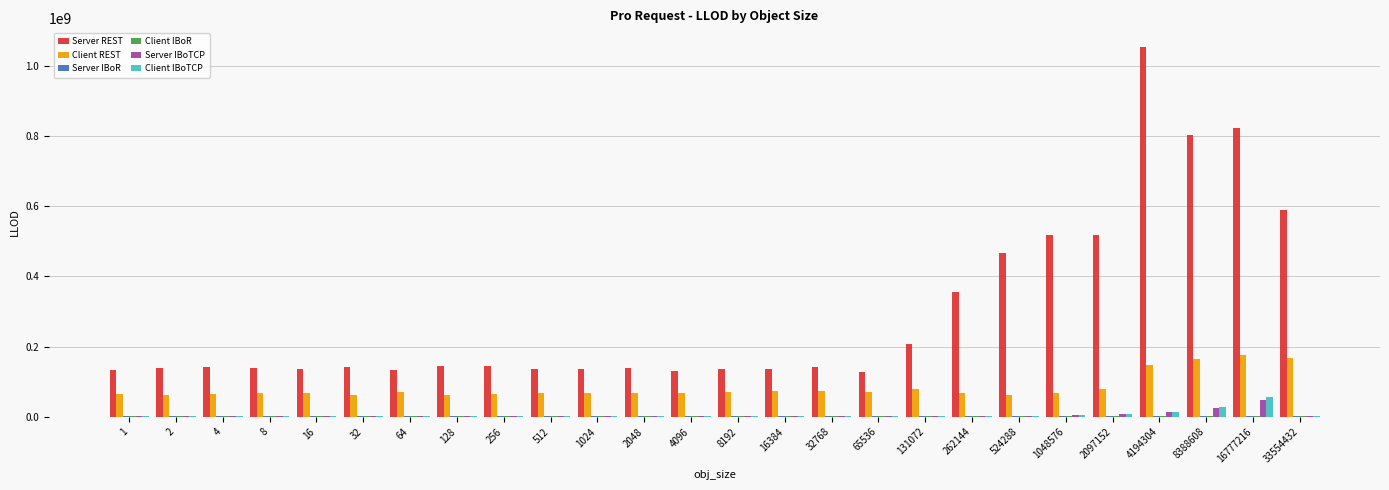

What is the sum of all Client REST values?

2154124094